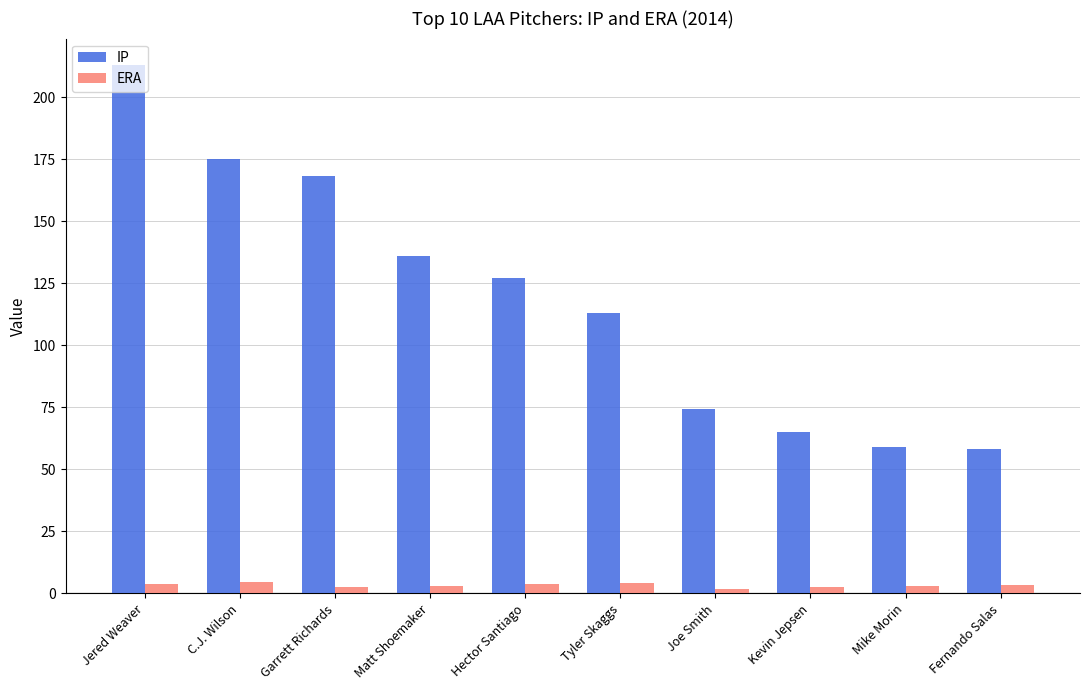

How many distinct data groups are displayed?

2